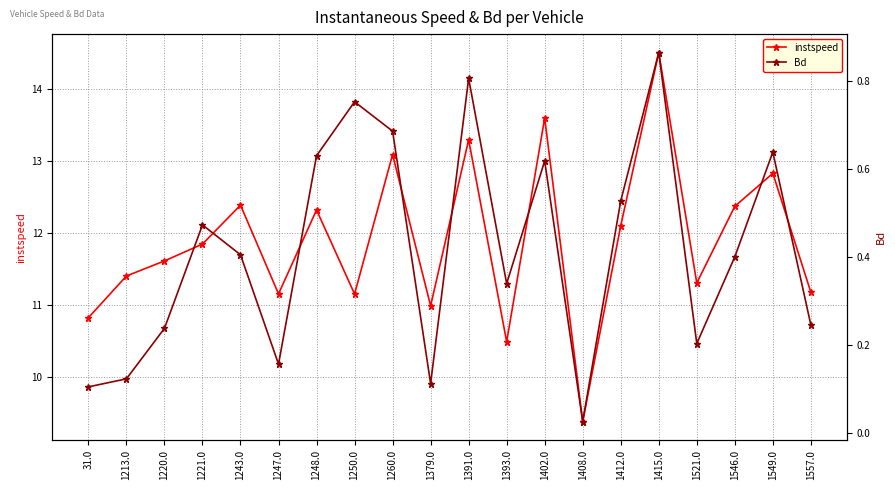

What is the difference between the maximum and minimum values in the instspeed series?

5.1